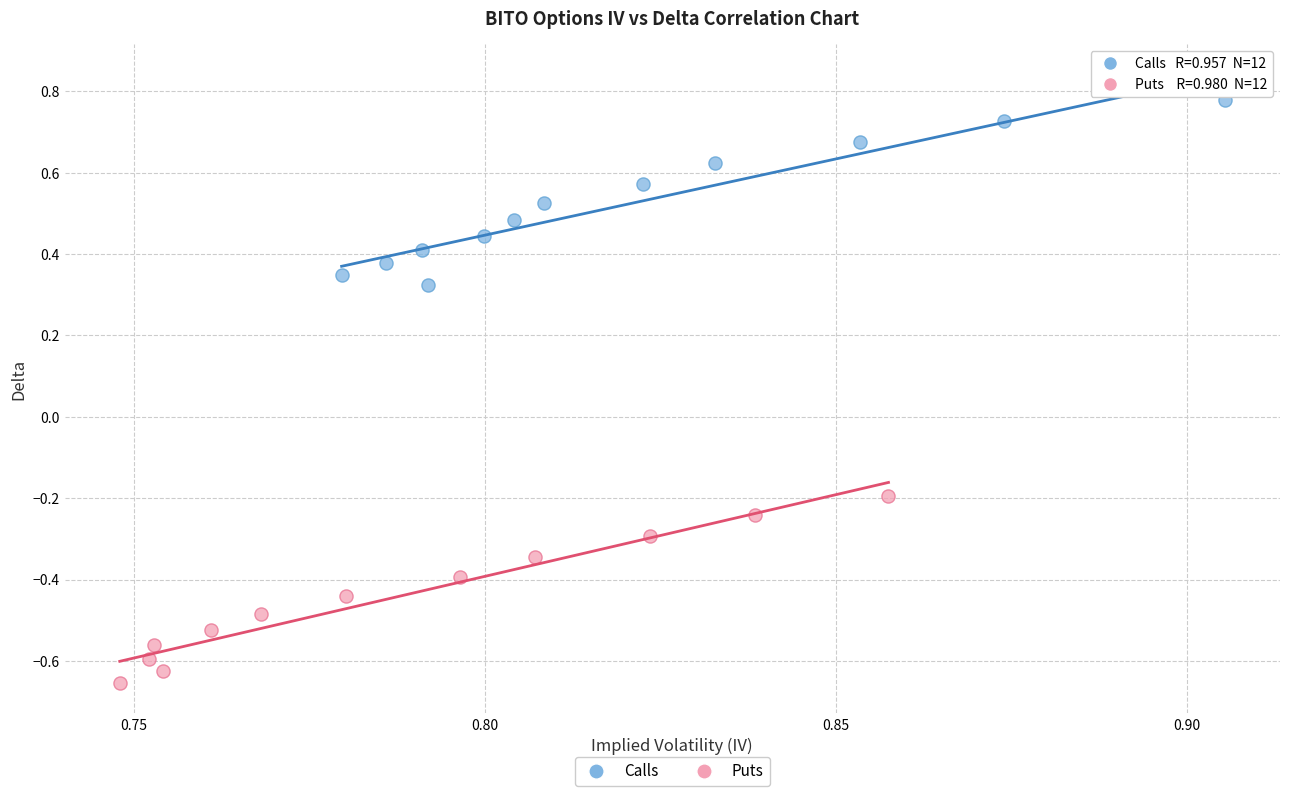

Which series reaches the minimum Y coordinate?

Puts